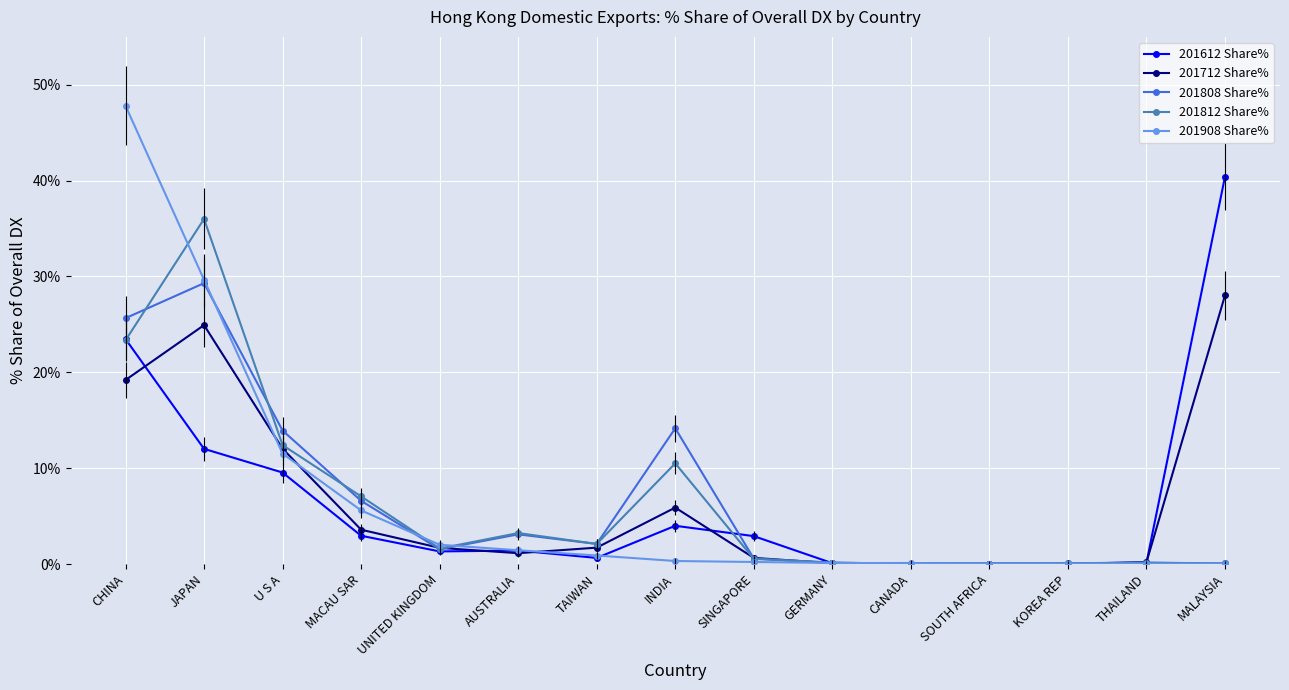

At which category does 201712 Share% reach its first local valley?

AUSTRALIA